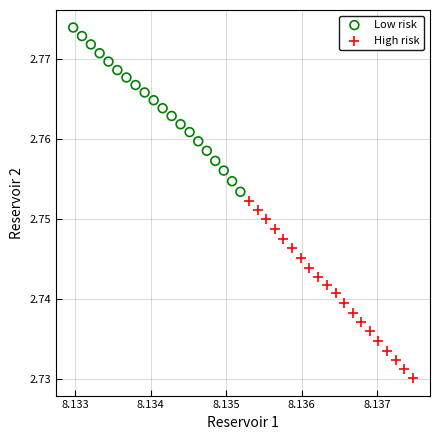

Which series has the largest Y range (max minus min)?

High risk